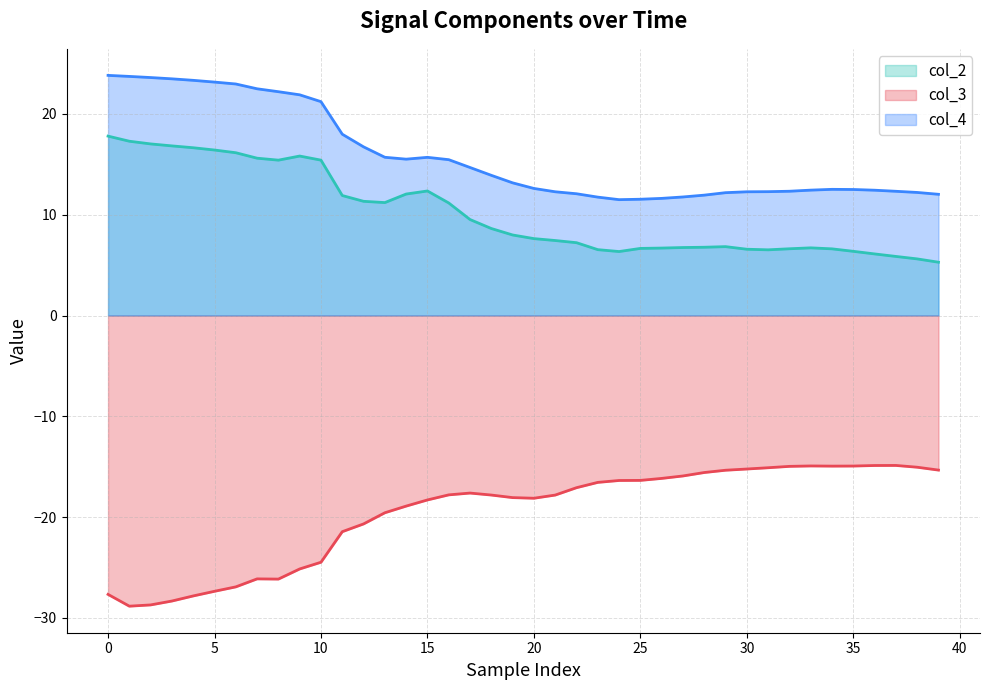

True or false: col_3 and col_2 intersect in this chart.

False